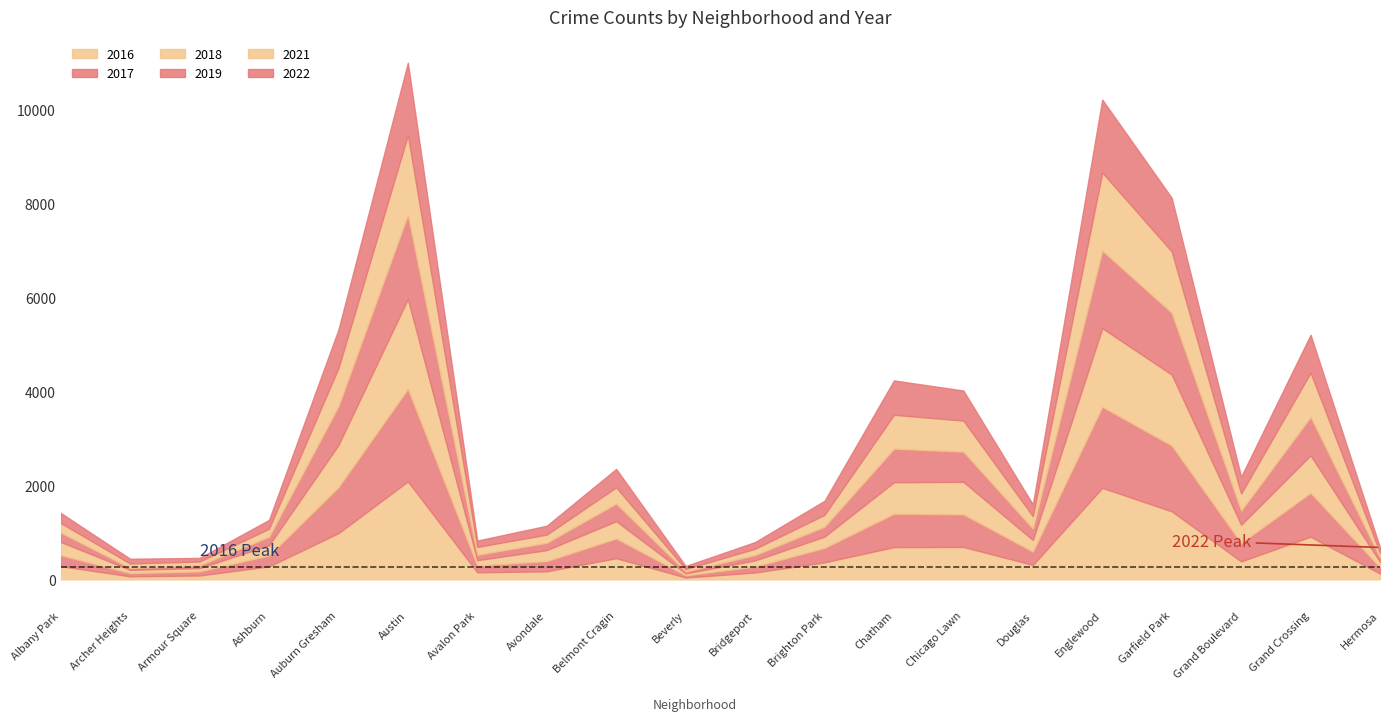

Where is the first local maximum for 2018?

Austin